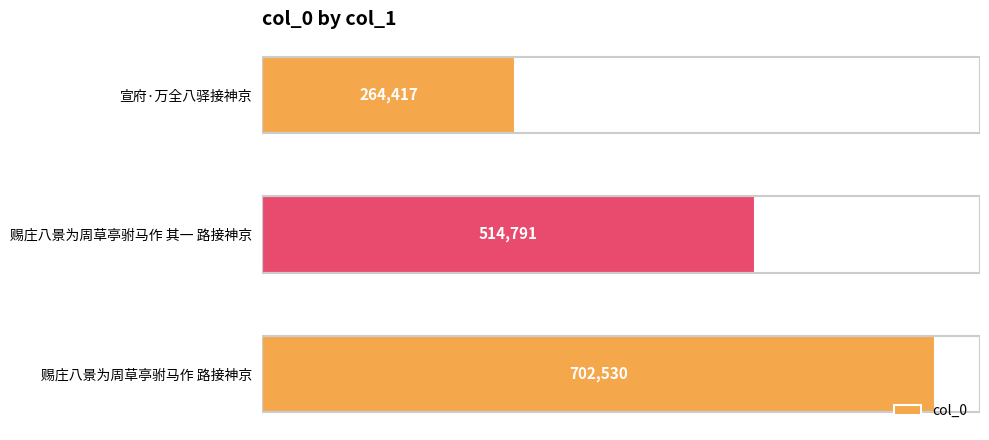

How many series are shown in this chart?

1